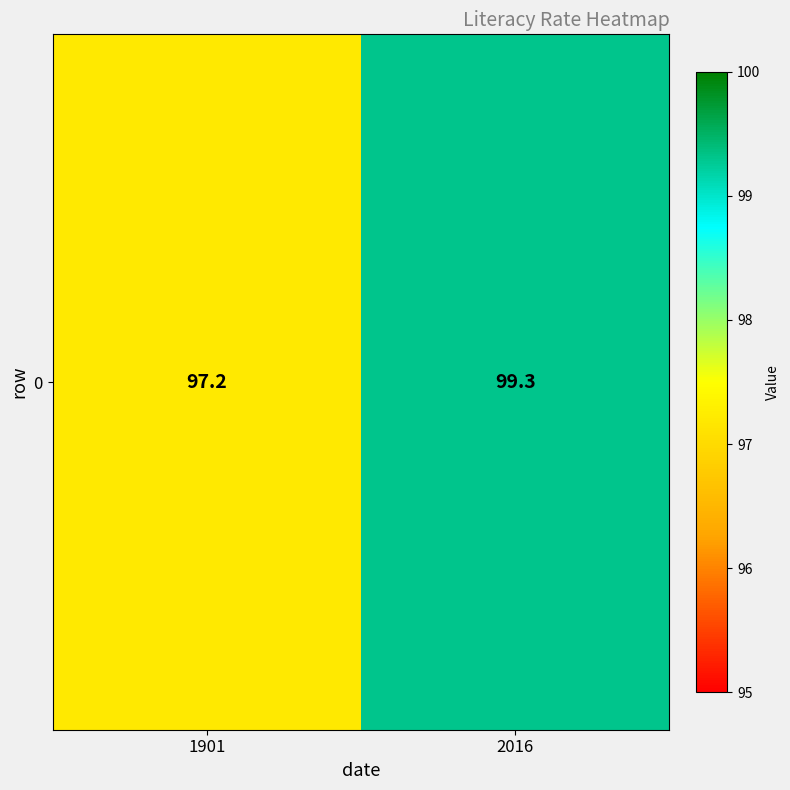

Which label corresponds to the largest value in the chart?

2016